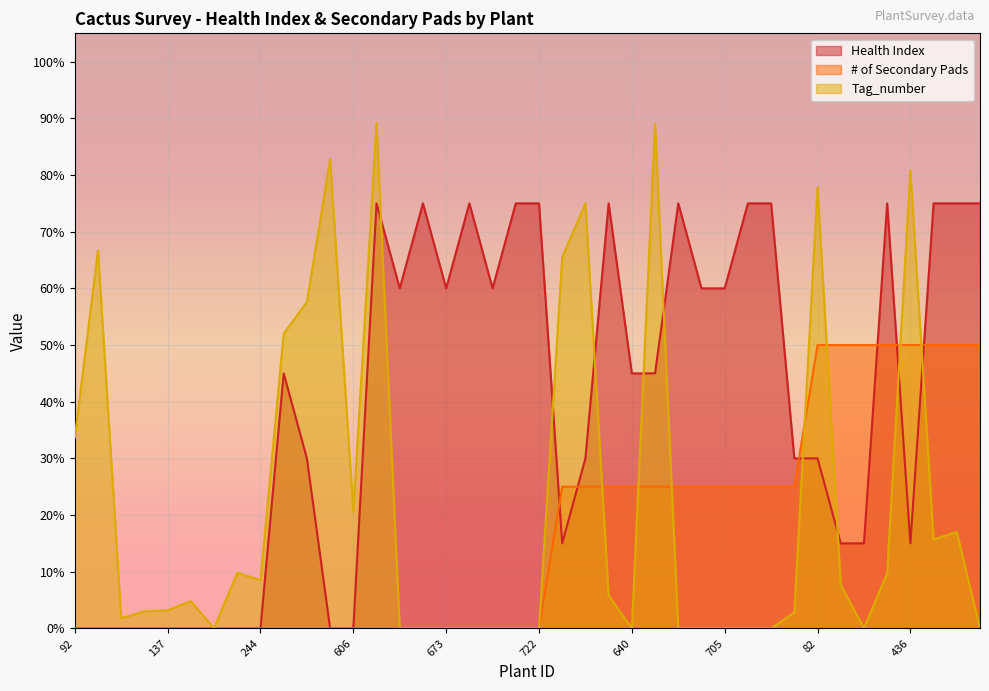

Which series has the largest total across all categories?

Health Index